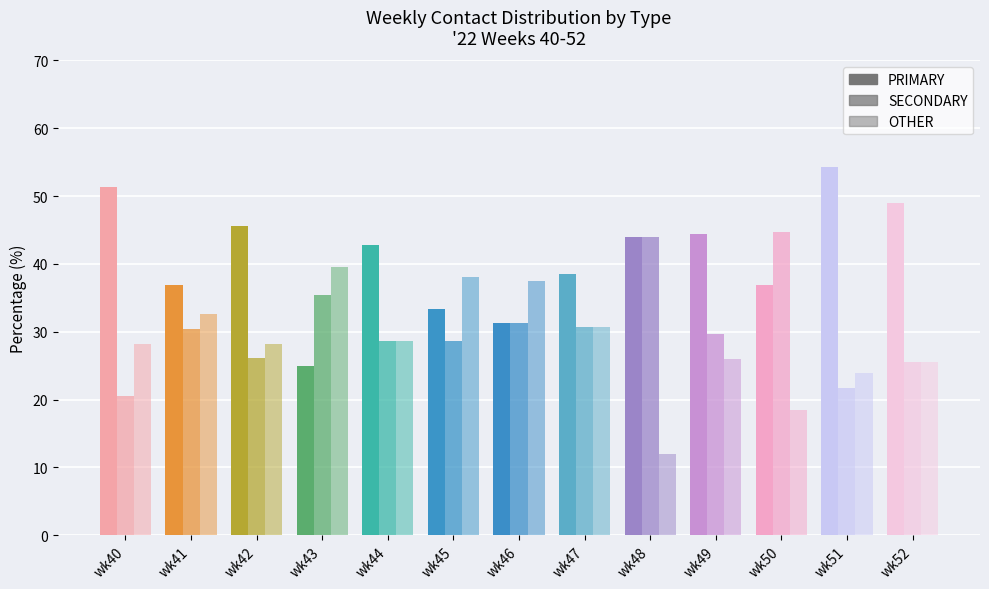

How many groups of bars are there?

13